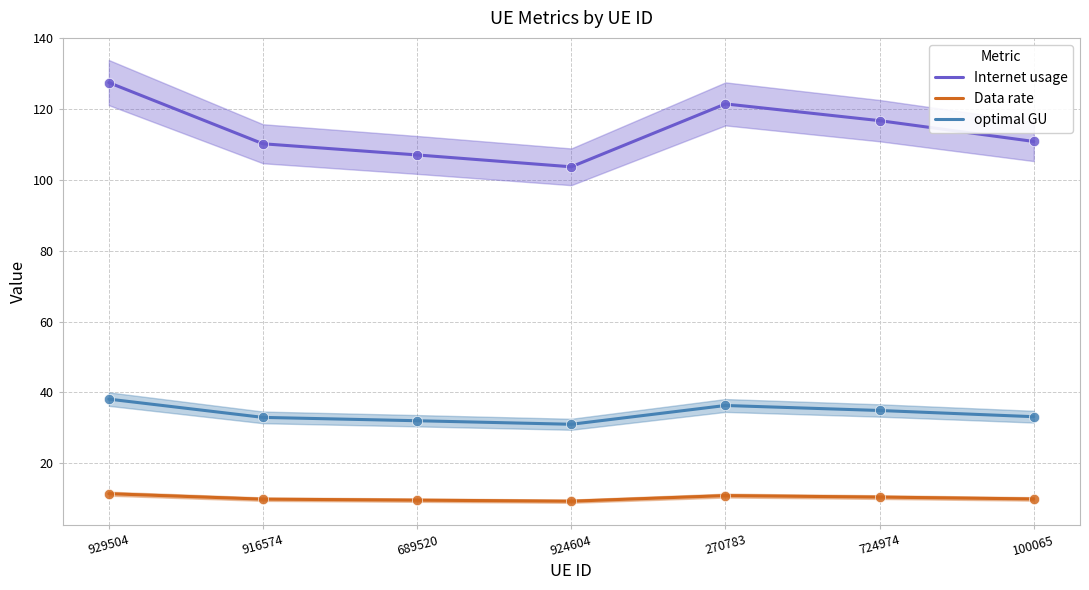

Which series contains the highest Y value?

Internet usage